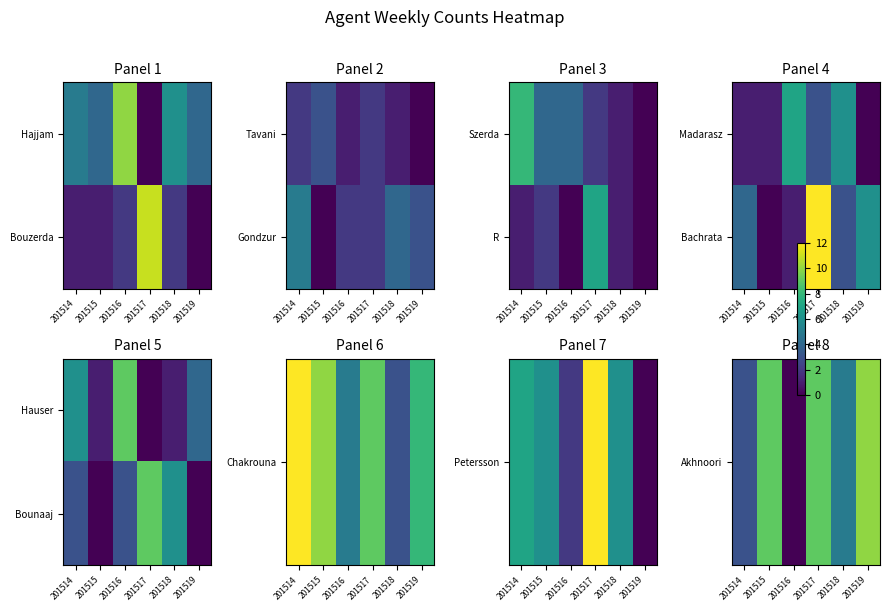

How many values in Akhnoori are above zero?

5